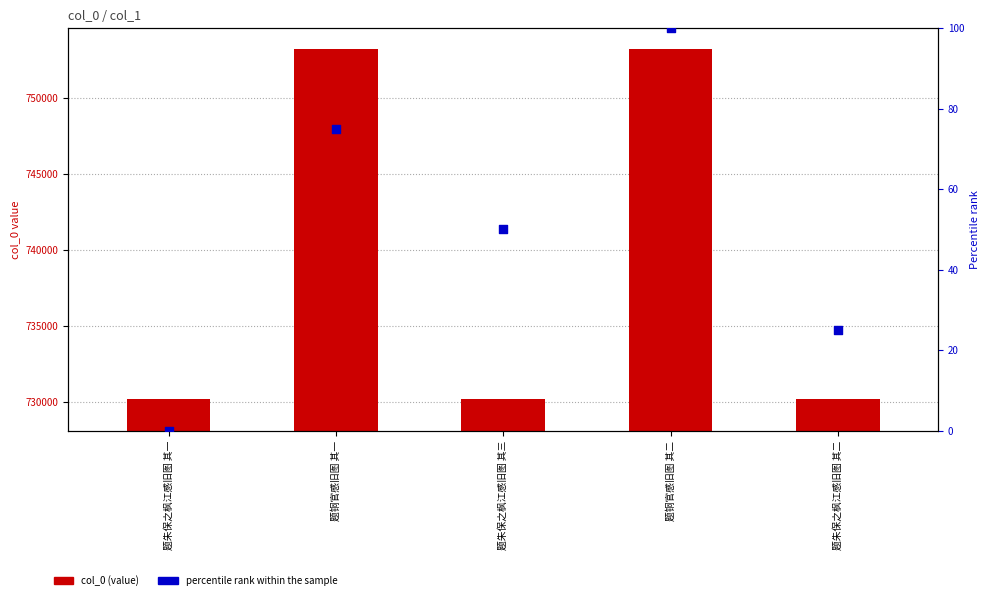

Which series has the widest spread of Y values?

col_0